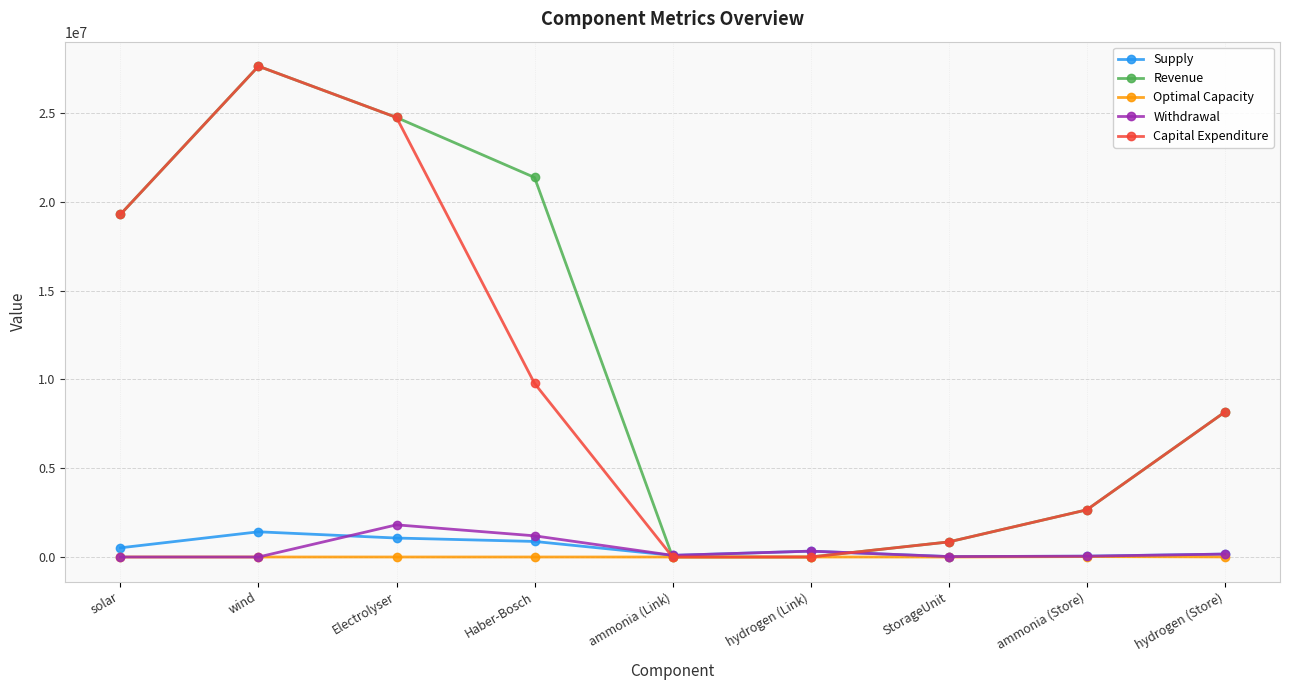

True or false: Revenue has a value of 19285365.9 at solar.

True